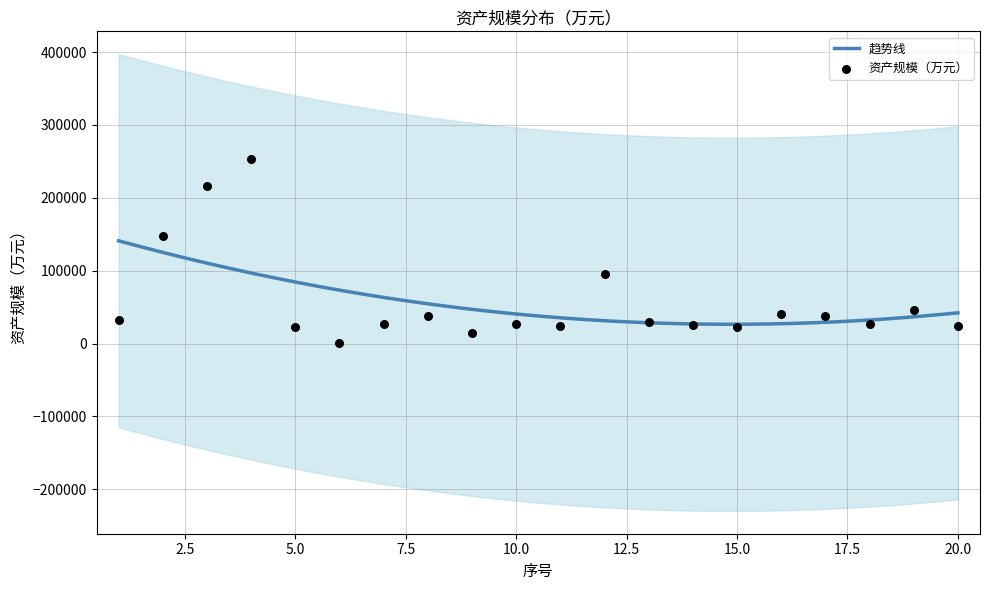

What is the change in value from 1 to 17?

+5259